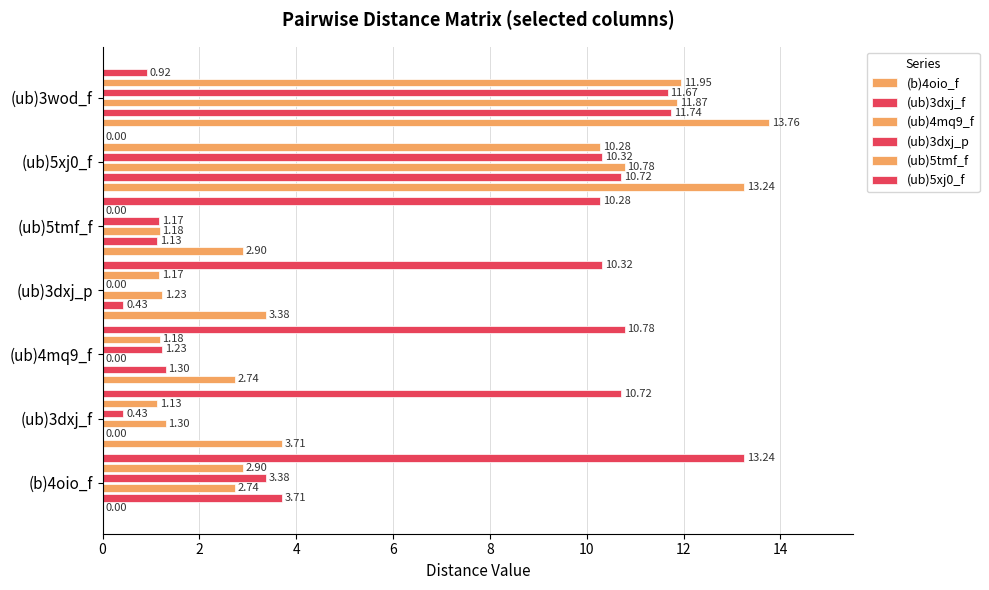

How many groups of bars are there?

7